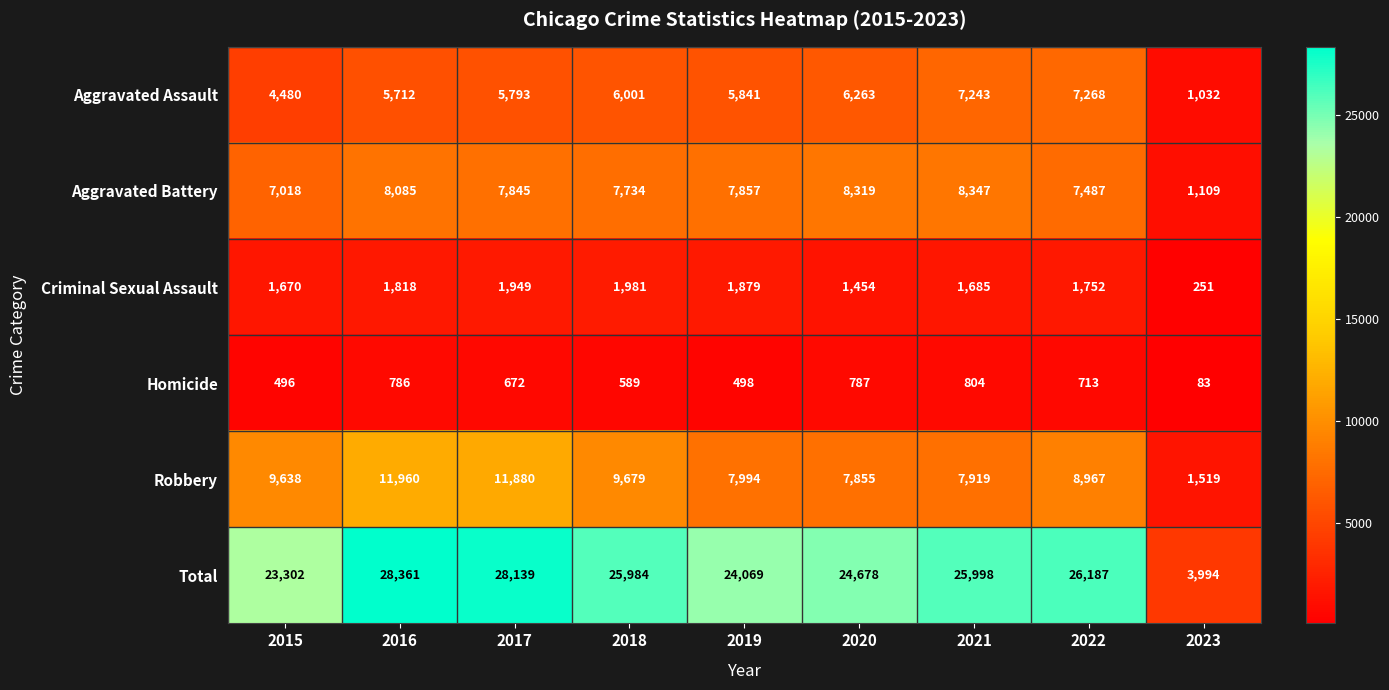

Rank the series by their maximum value, from highest to lowest.

Total, Robbery, Aggravated Battery, Aggravated Assault, Criminal Sexual Assault, Homicide